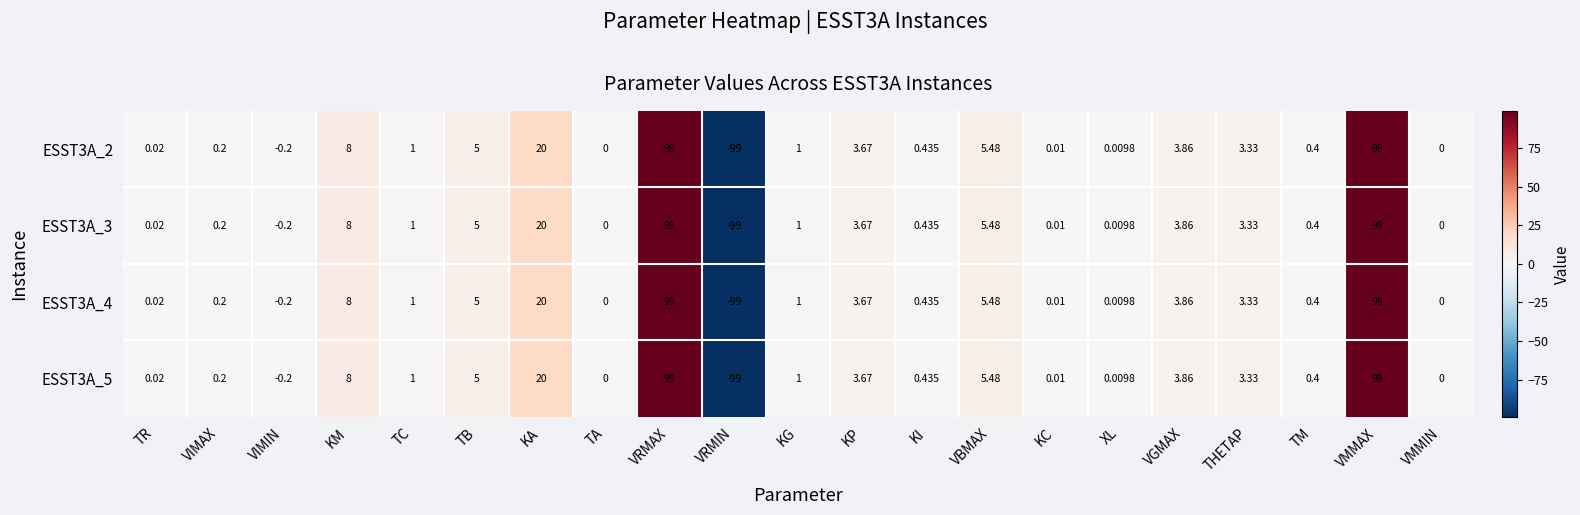

Is the value of ESST3A_3 at THETAP greater than the value of ESST3A_5 at VBMAX?

No